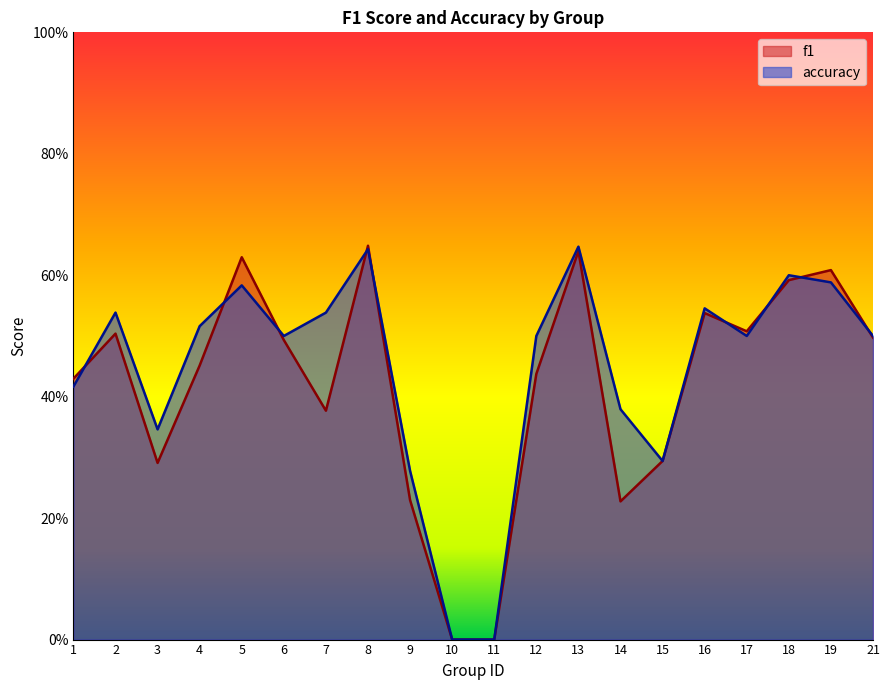

What is the difference between the f1 values at 15 and 12?

0.1